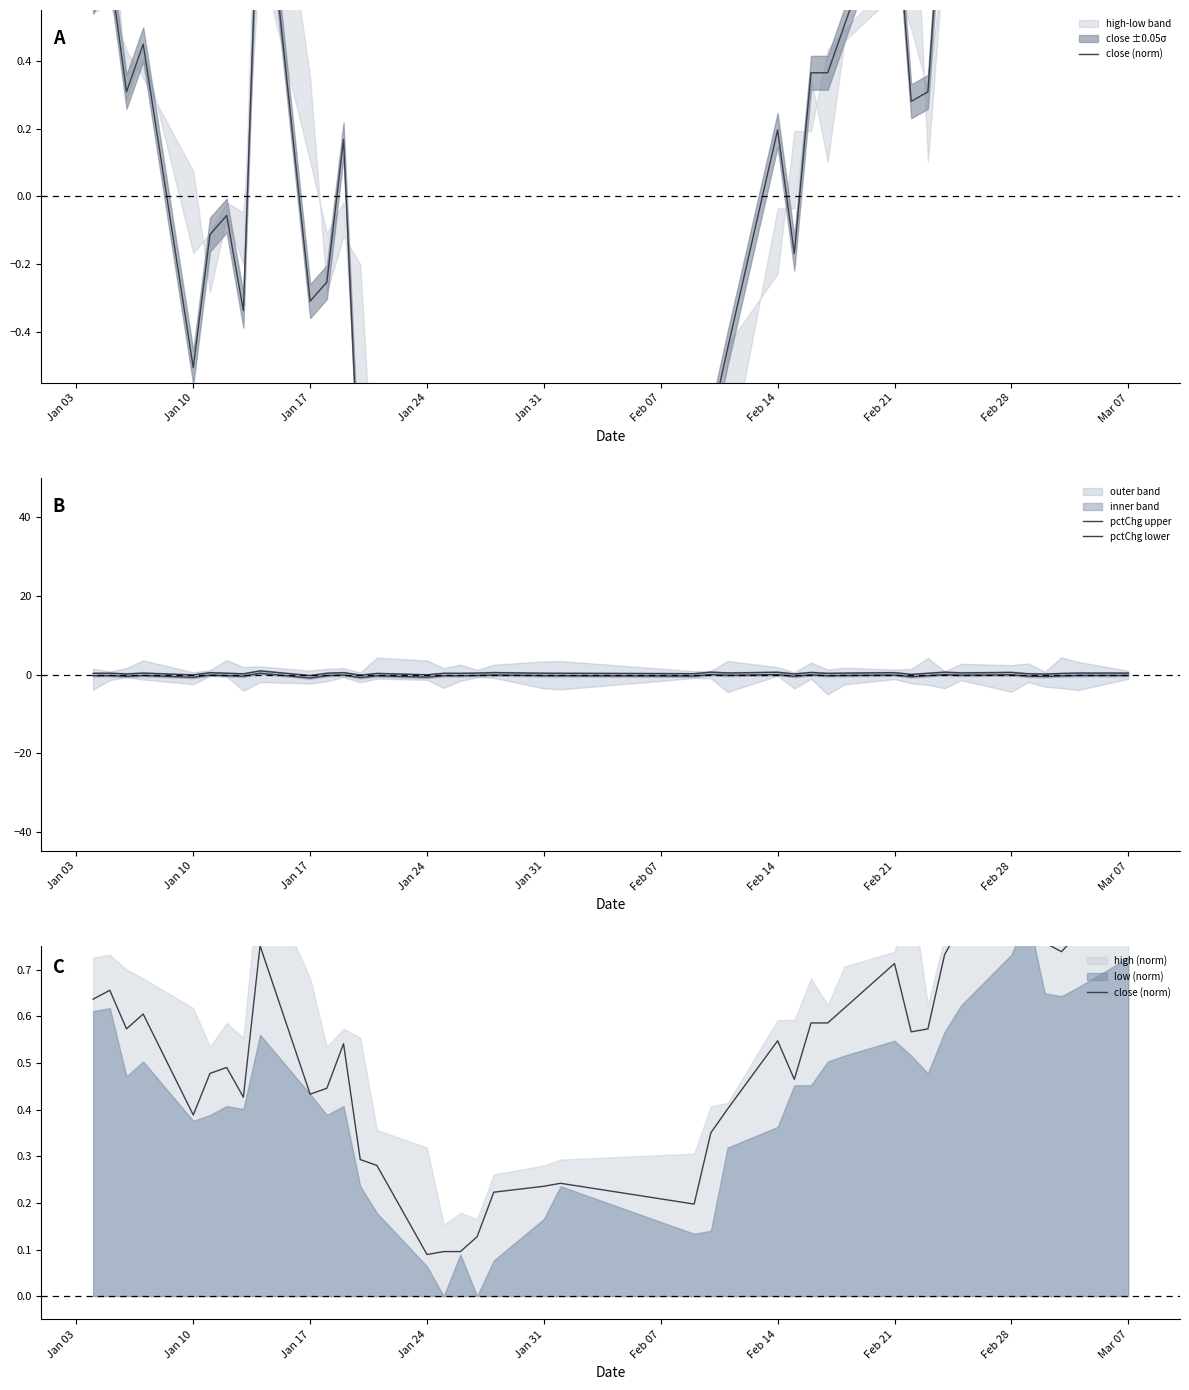

True or false: pctChg lower has more than 0 points higher than both neighbors.

True